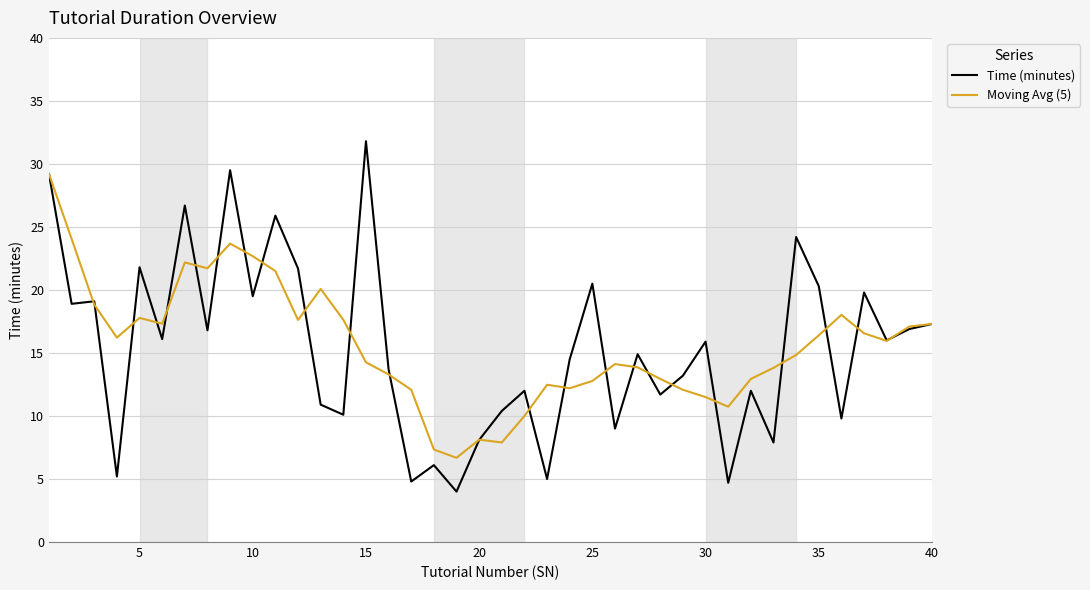

In Time (minutes), how many points are lower than both neighbors (excluding endpoints)?

15